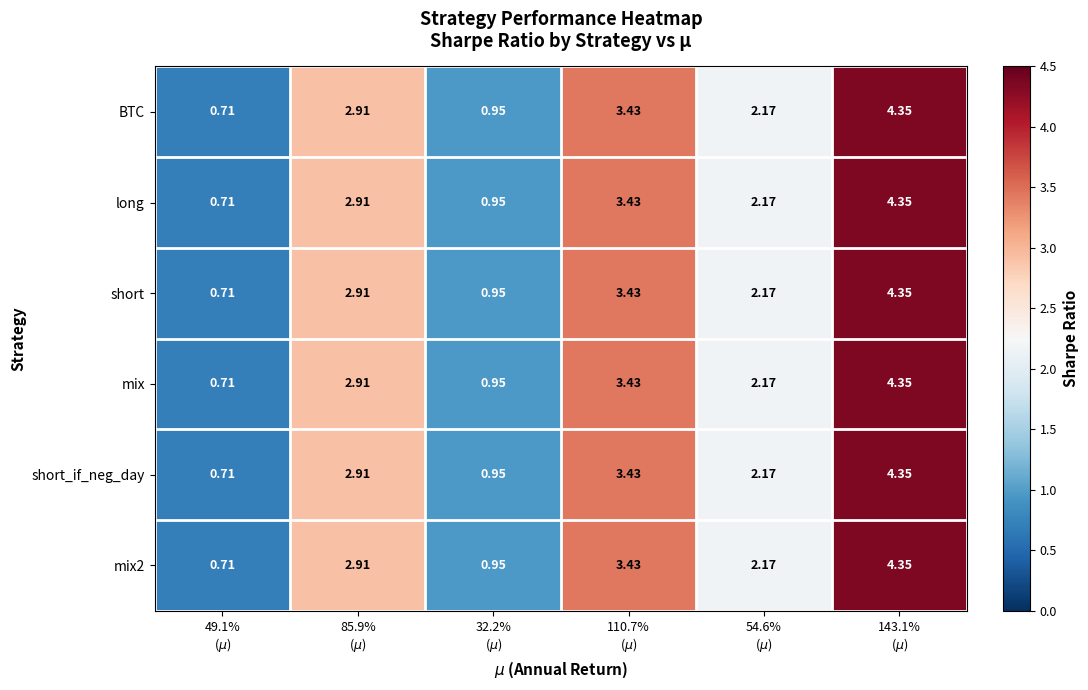

Which series has the largest total across all categories?

BTC